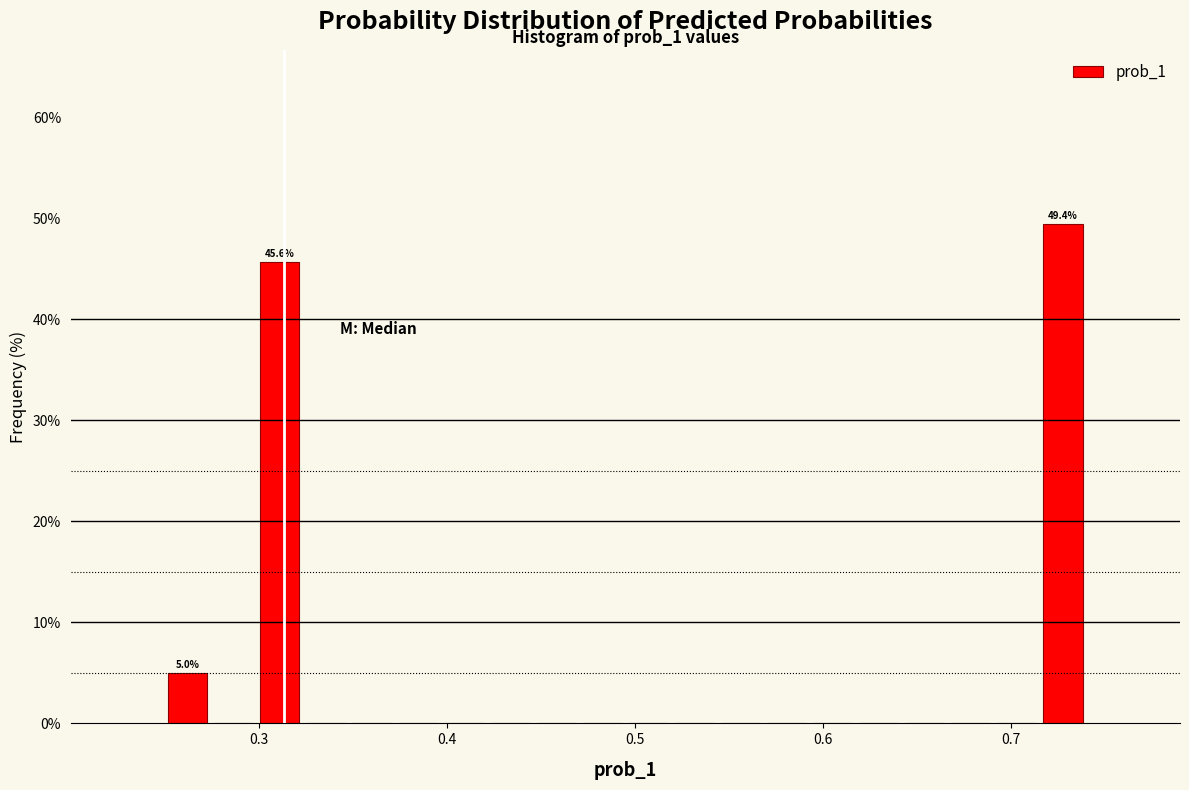

Around what value on the x-axis is the tallest bar? Give the approximate position of its centre, as read against the axis.

0.73